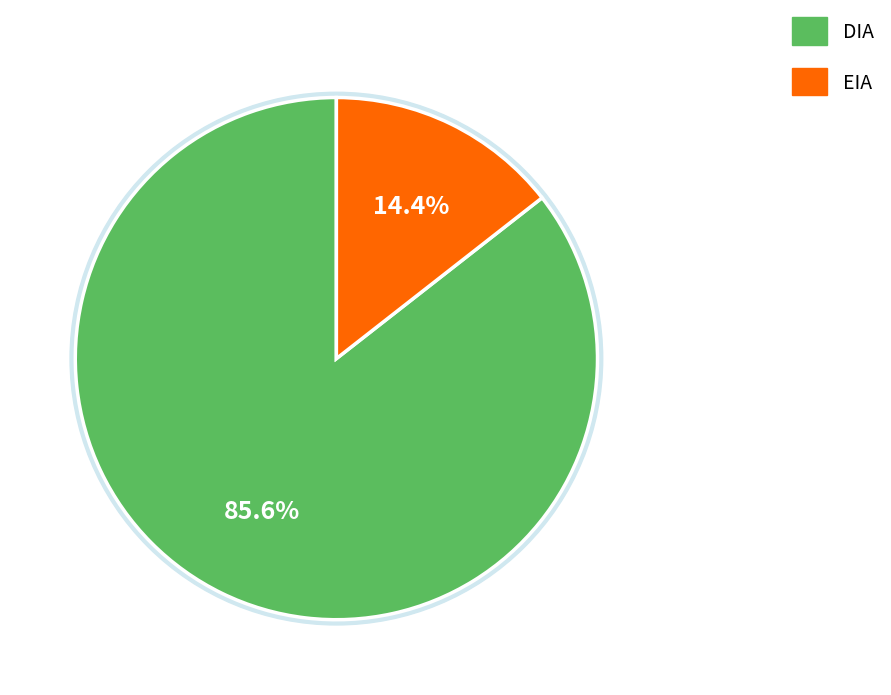

Is there any slice that represents more than half of the pie?

Yes